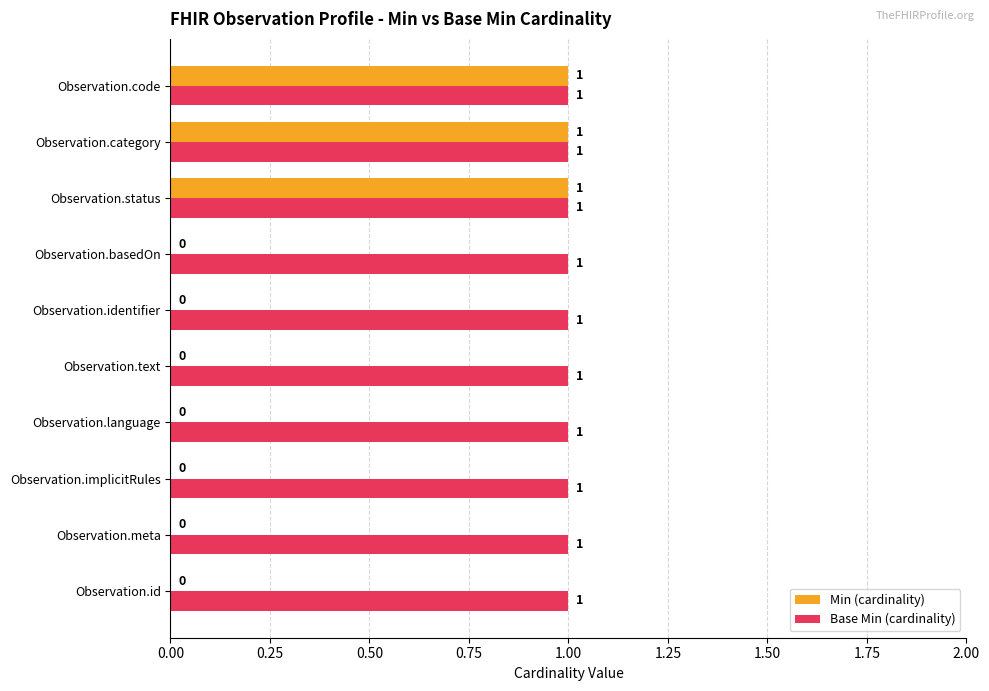

True or false: Base Min (cardinality) has a value of 0 at Observation.code.

False